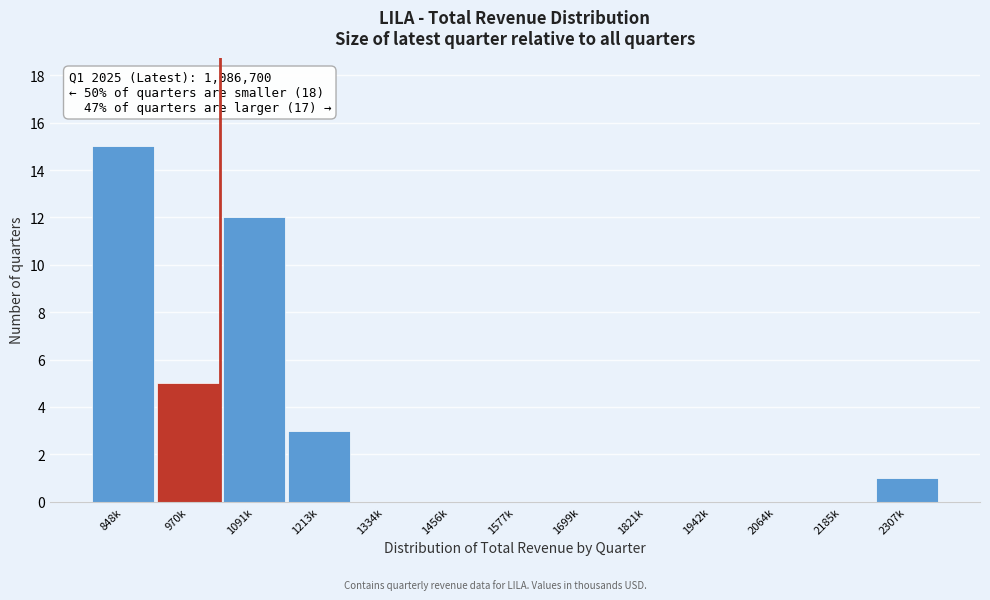

Reading left to right, extract all data points from this chart.

848k=15	970k=5	1091k=12	1213k=3	1334k=0	1456k=0	1577k=0	1699k=0	1821k=0	1942k=0	2064k=0	2185k=0	2307k=1